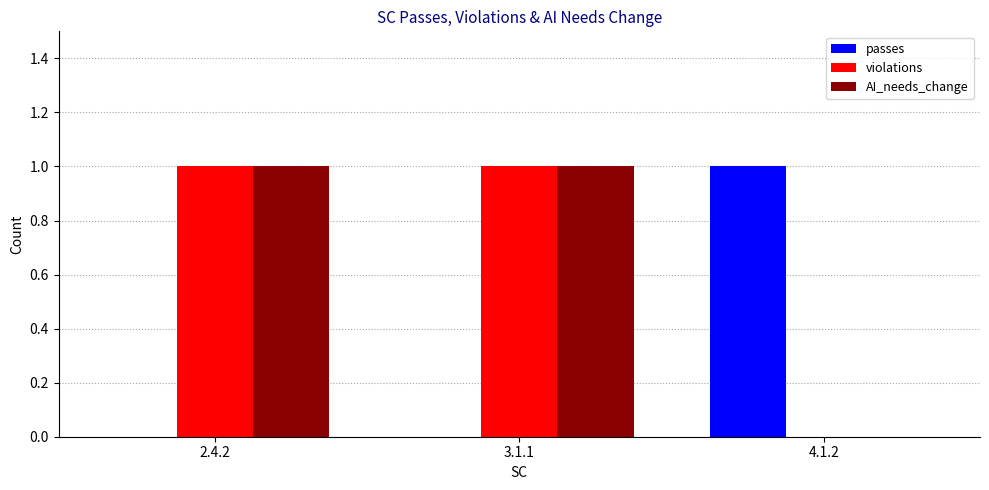

What is the spread (max minus min) of values at 4.1.2?

1